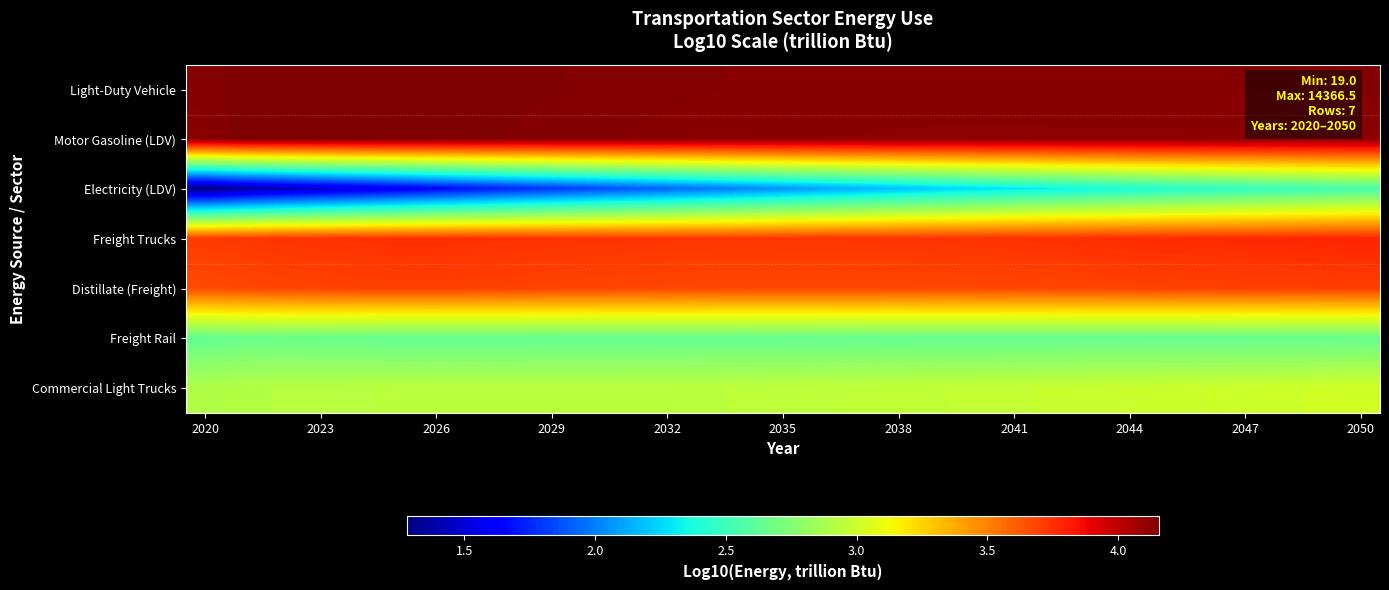

Which series has the widest spread of values?

Electricity (LDV)